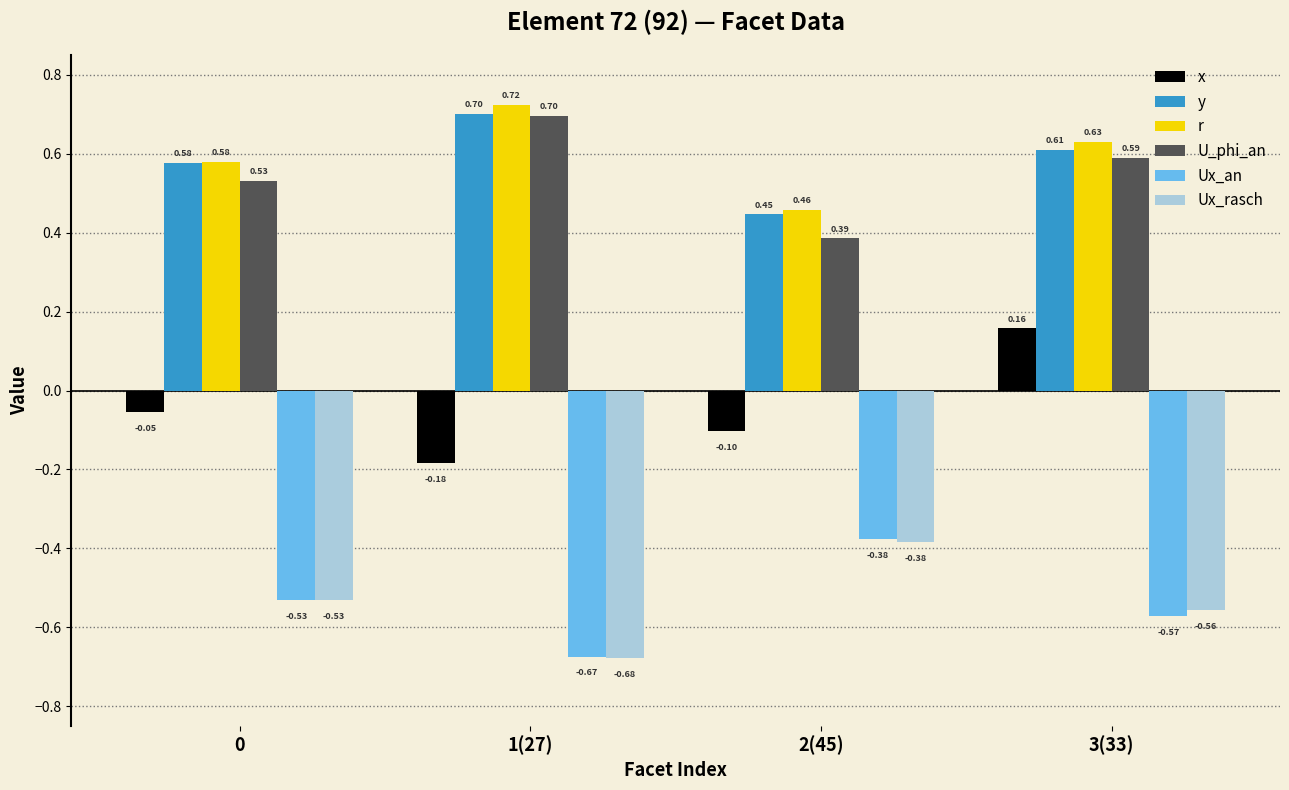

Rank the categories by y value from lowest to highest.

2(45), 0, 3(33), 1(27)